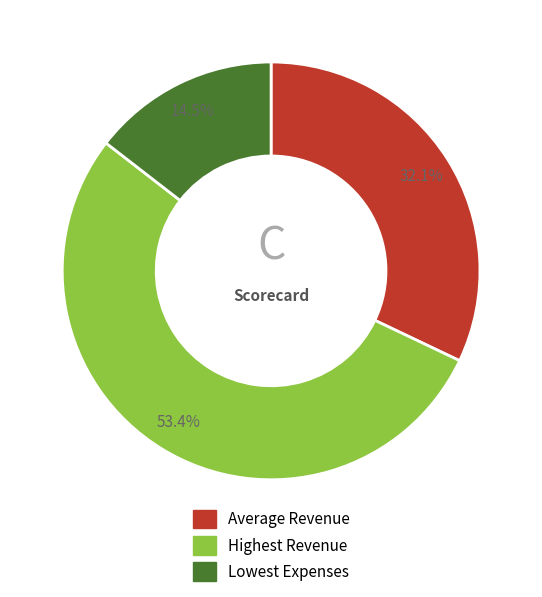

Rank the categories by value from highest to lowest.

Highest Revenue, Average Revenue, Lowest Expenses